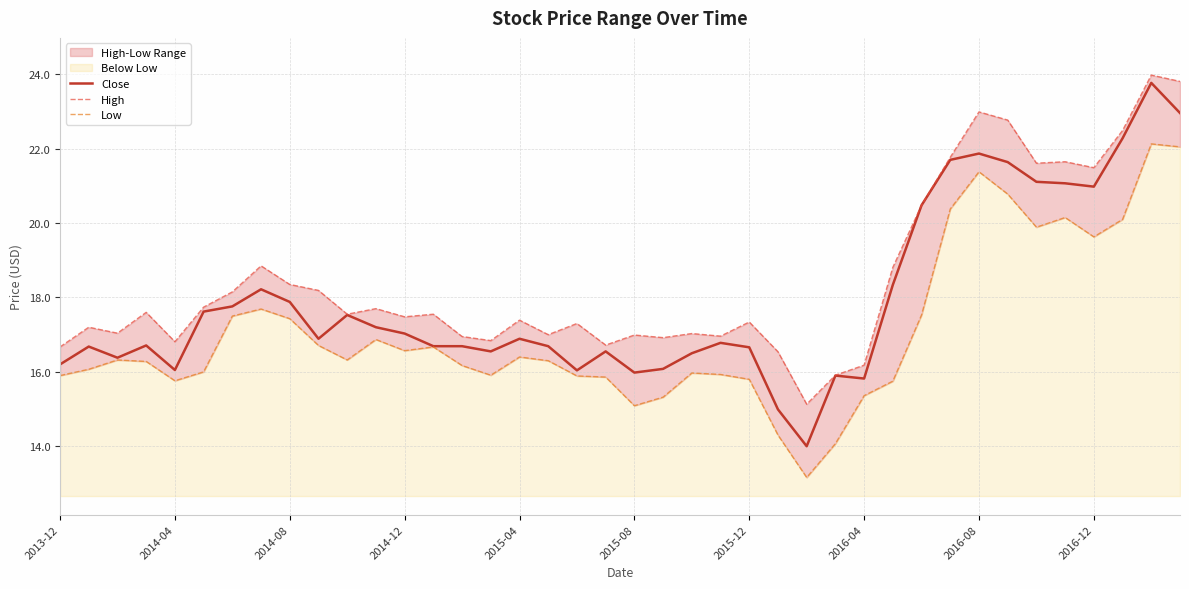

Rank the series by their average value, from lowest to highest.

Low, Close, High